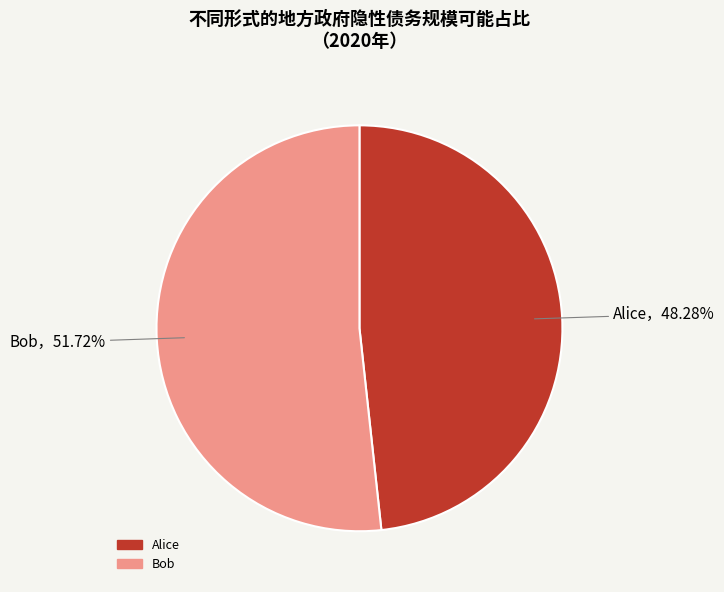

Rank the categories by value from highest to lowest.

Bob, Alice